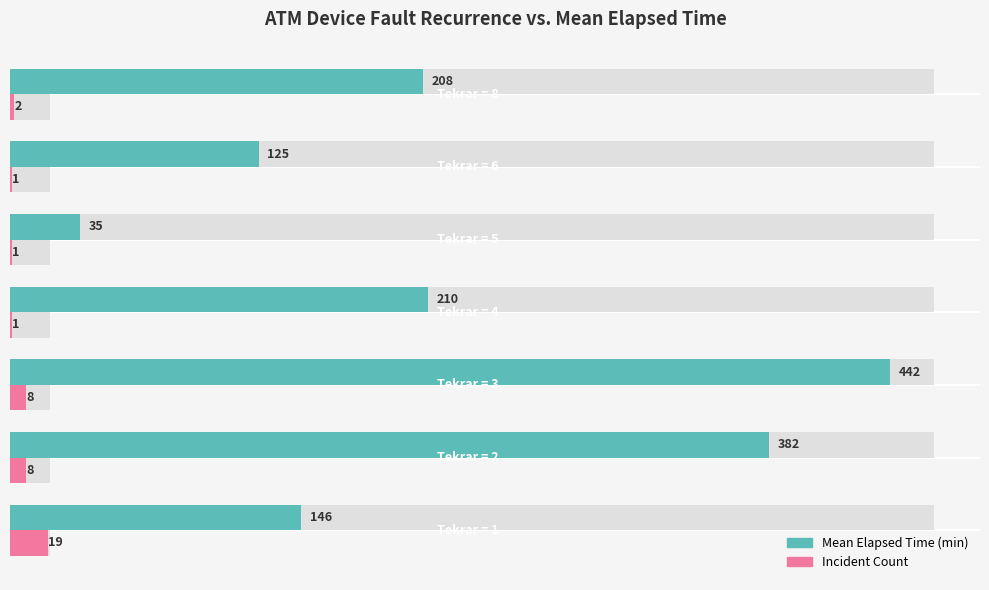

Reading left to right, what are all the values shown in this chart?

Mean Elapsed Time (min): 146.4	381.9	442.5	210.0	35.0	125.0	207.5
Incident Count: 19.0	8.0	8.0	1.0	1.0	1.0	2.0